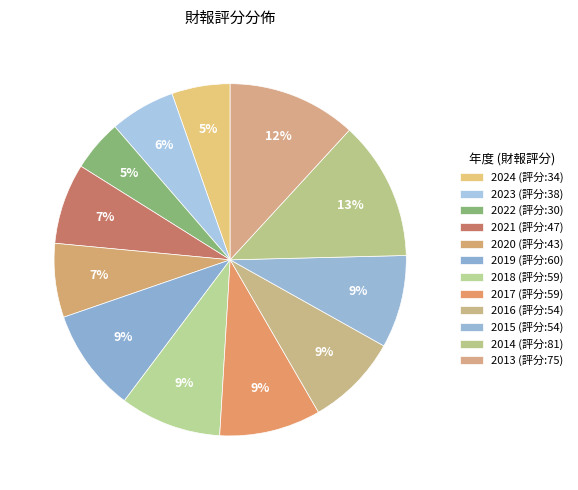

Count the number of slices in the pie.

12